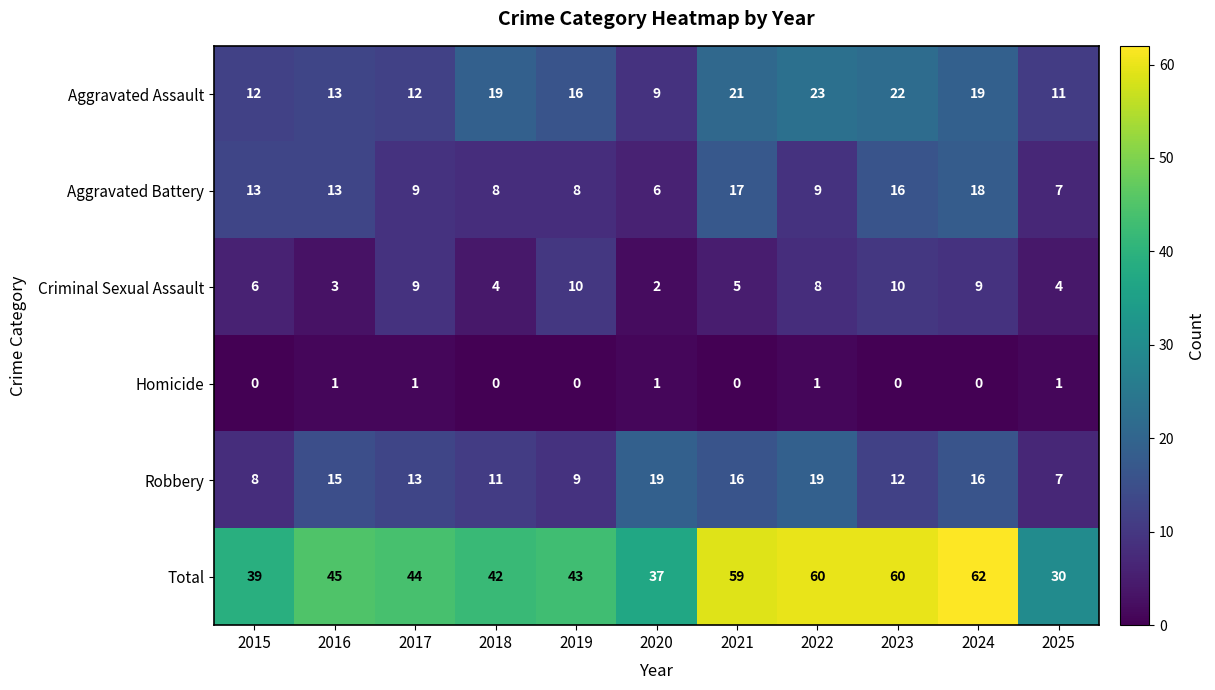

What value does the Aggravated Assault series have at 2020, to the nearest 5?

10